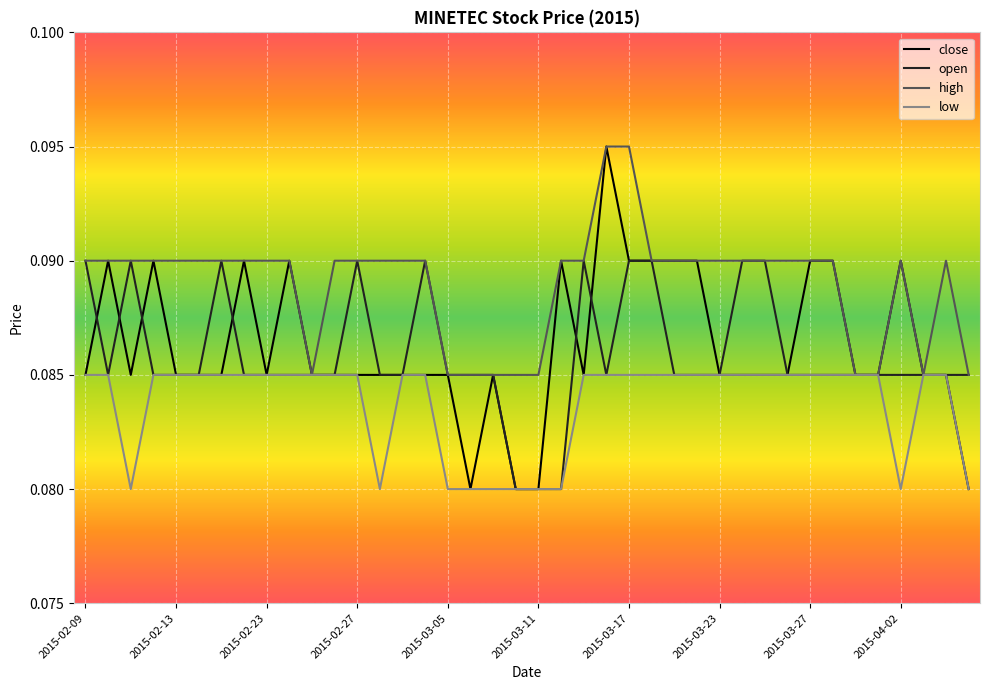

Which series has the largest range (max minus min)?

close